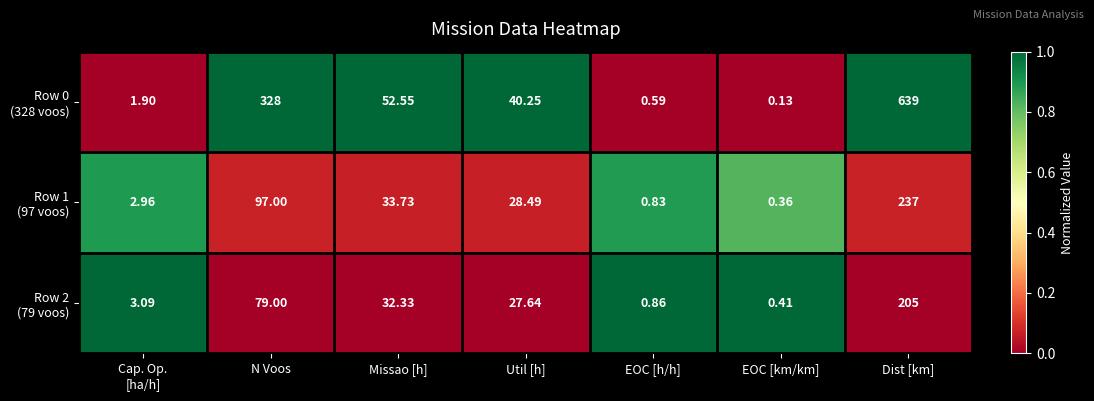

Which category has the lowest value across all series?

EOC [km/km]